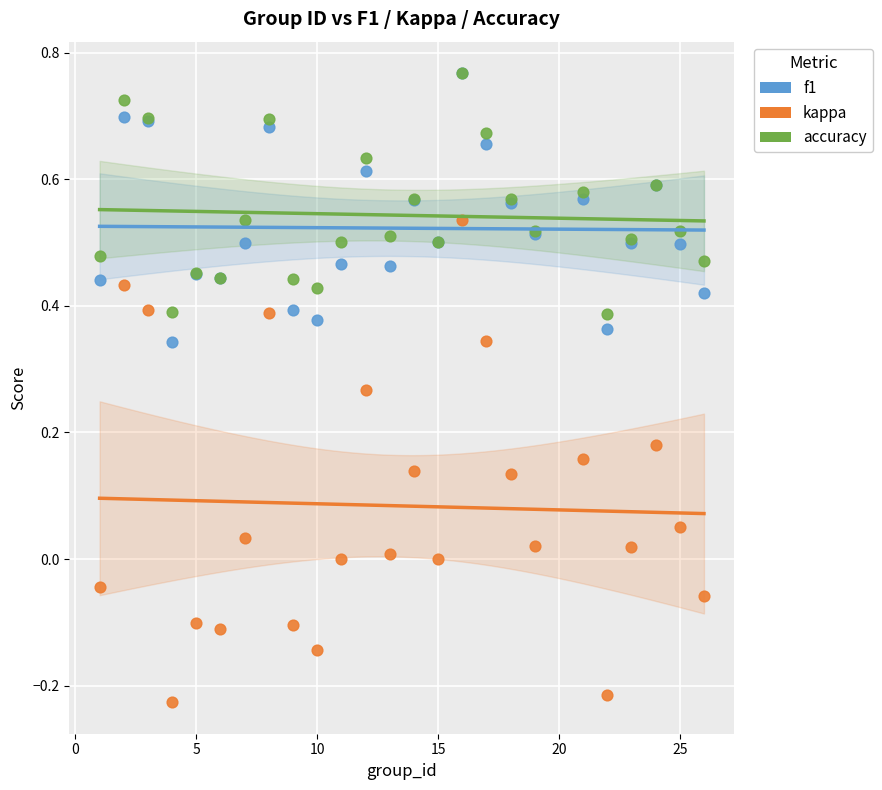

What are all the series names shown in the legend?

f1, kappa, accuracy